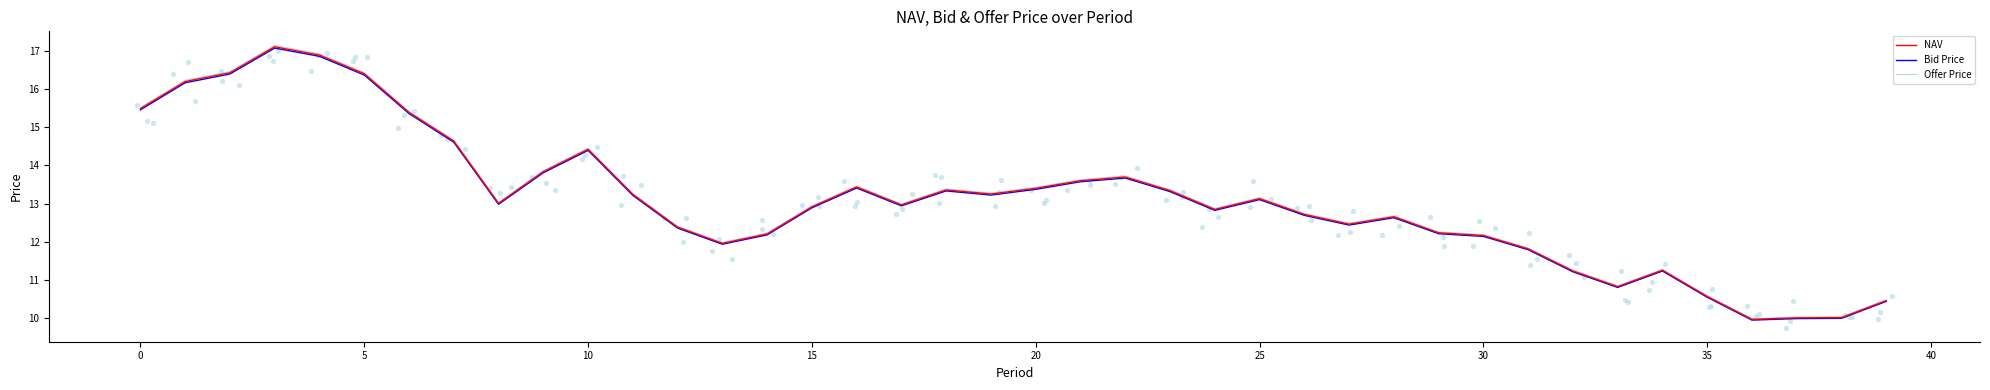

The value of Offer Price at 35 is 7.3. True or false?

False